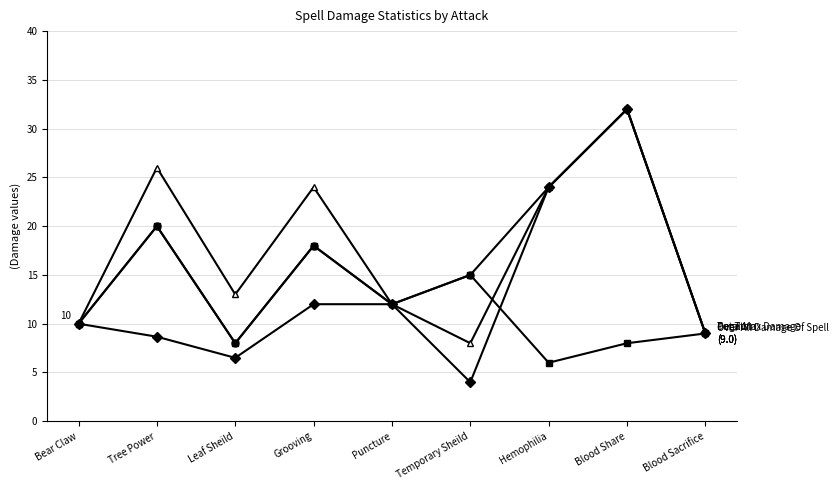

At which category is the sum across all series the highest?

Blood Share